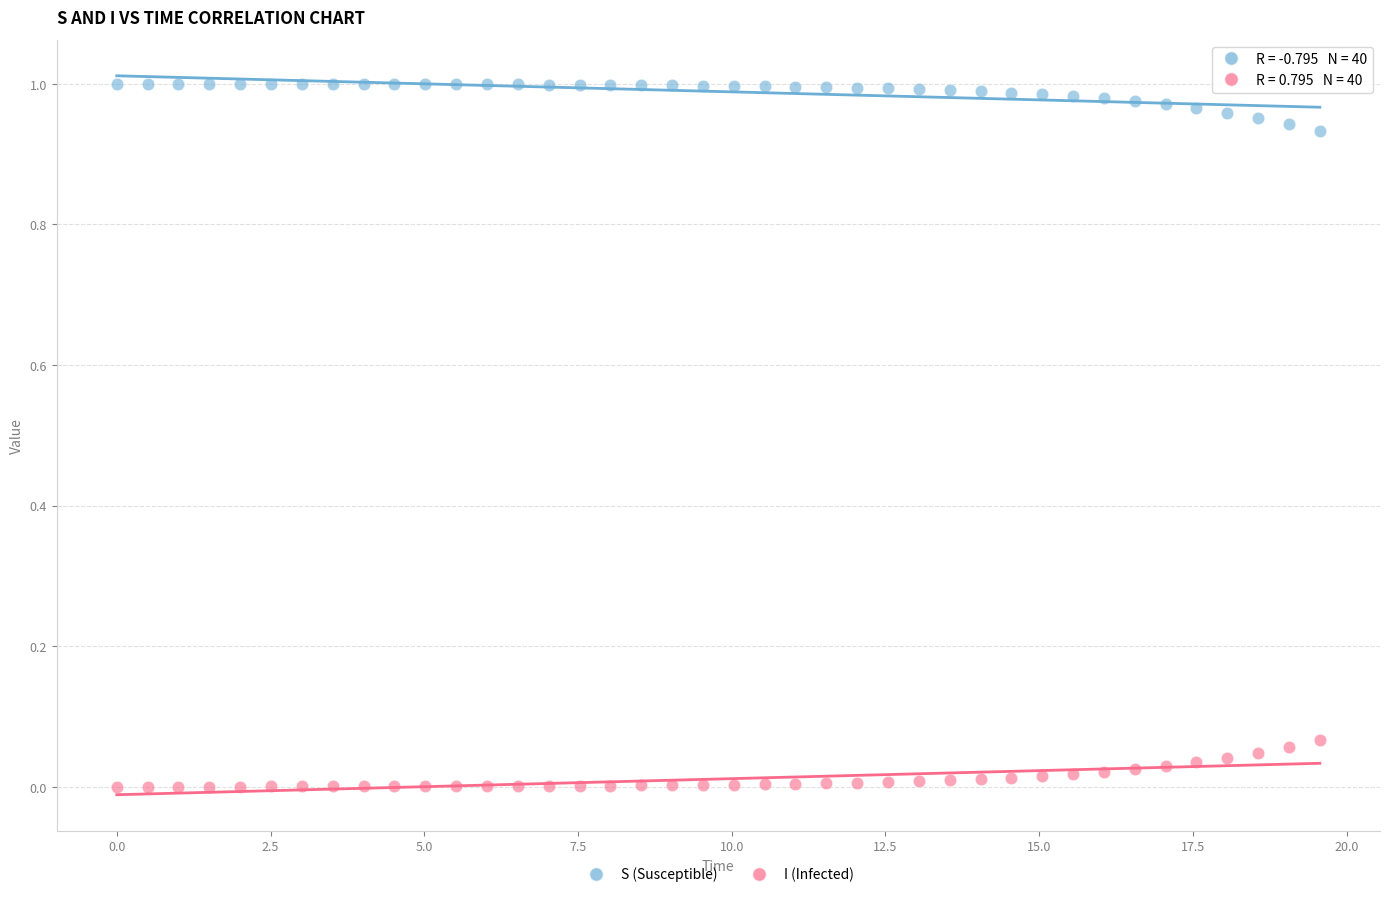

Which series contains the highest Y value?

S (Susceptible)